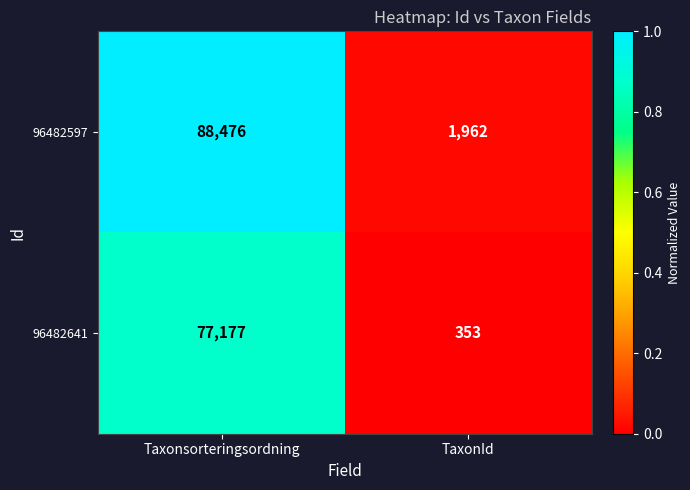

List the series in order of their peak value, highest first.

96482597, 96482641